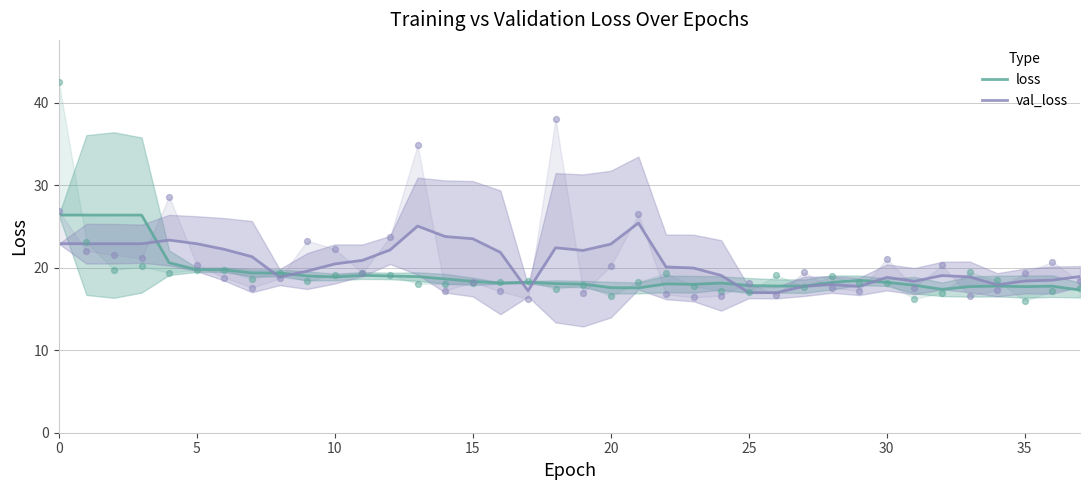

What are all the series names shown in the legend?

loss, val_loss